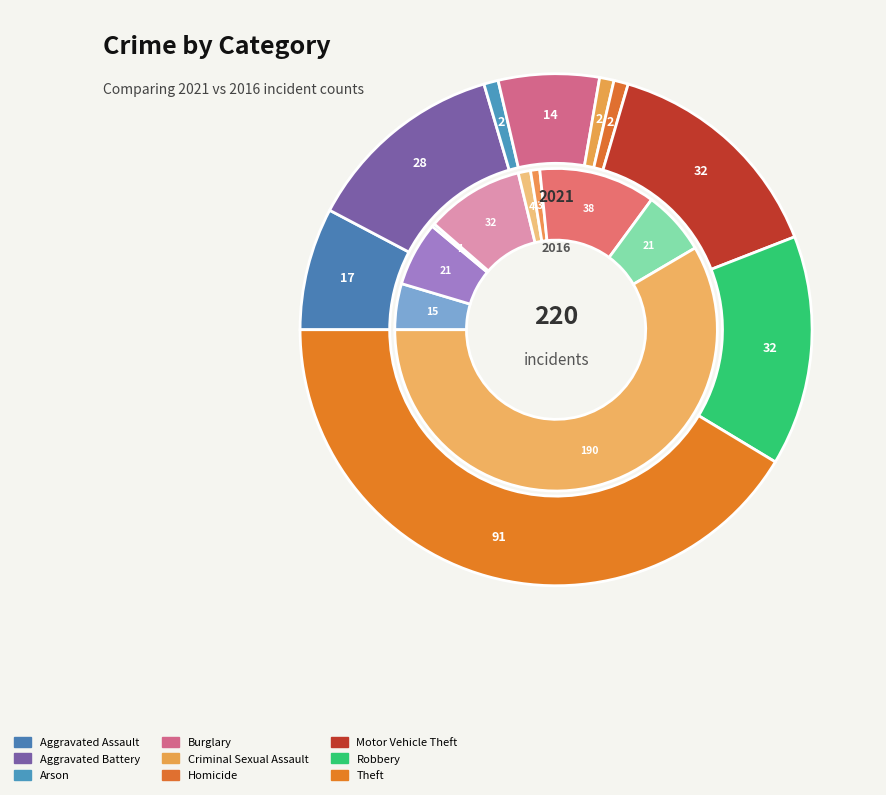

The Burglary slice represents 18% of the pie. True or false?

False